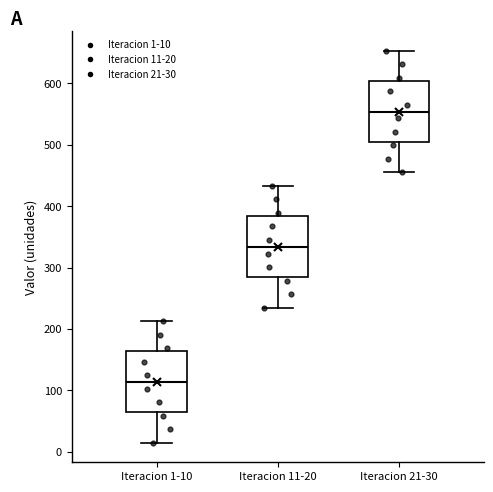

Which box's median line is the highest?

Iteracion 21-30